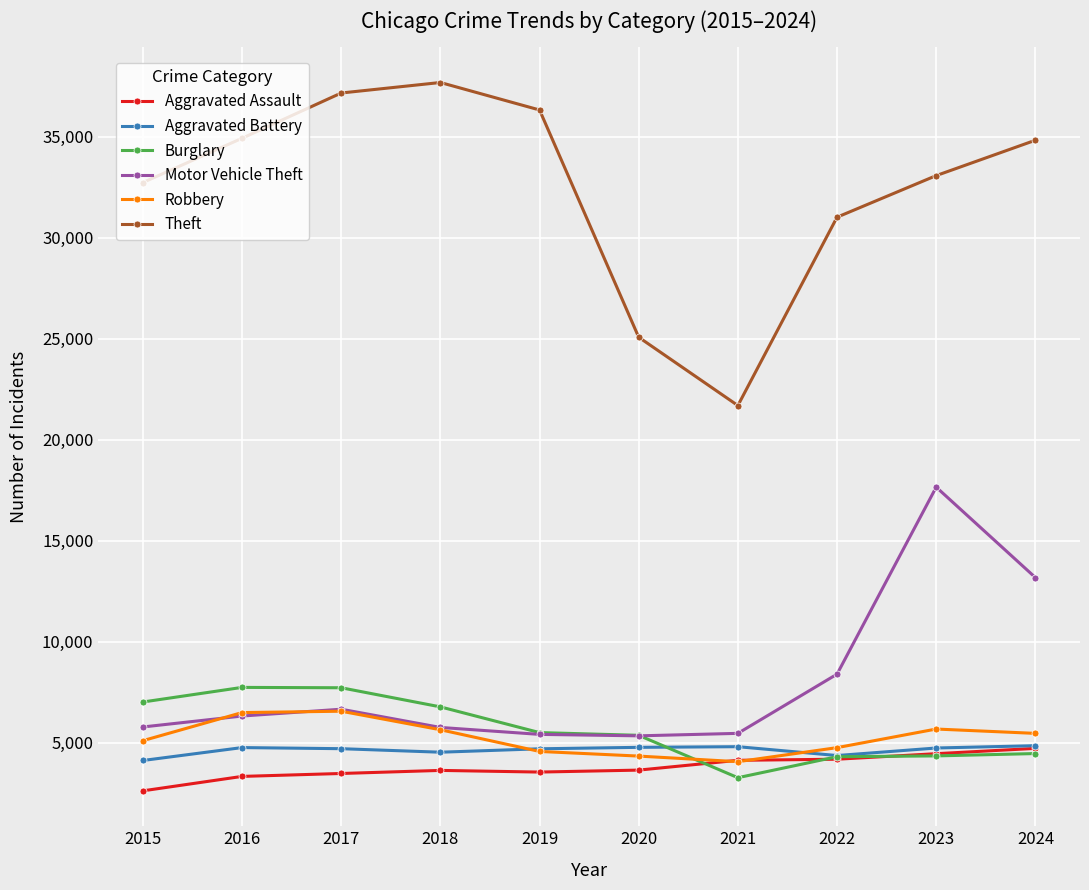

True or false: Robbery has a value of 7970 at 2022.

False